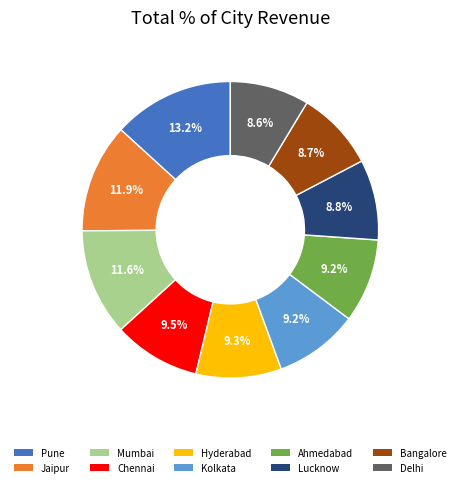

To the nearest percent, what percentage of the pie is Jaipur?

12%